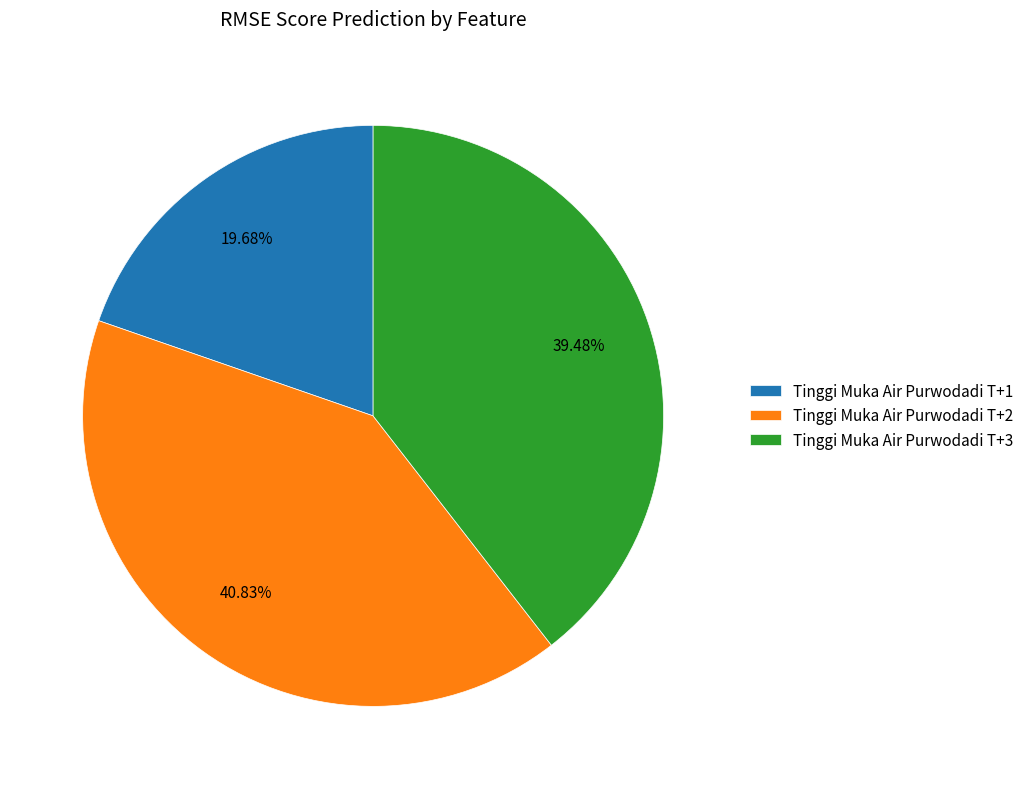

True or false: Tinggi Muka Air Purwodadi T+2 accounts for 41% of the total.

True